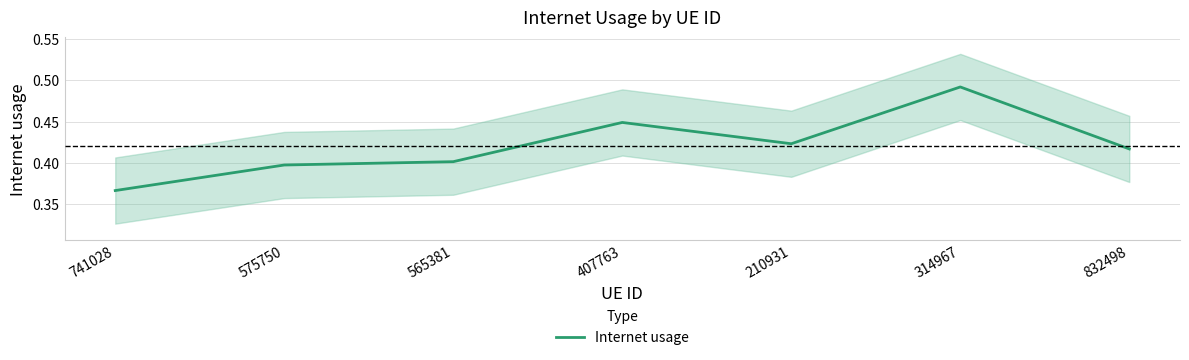

True or false: the data has more than 2 interior local peaks.

False